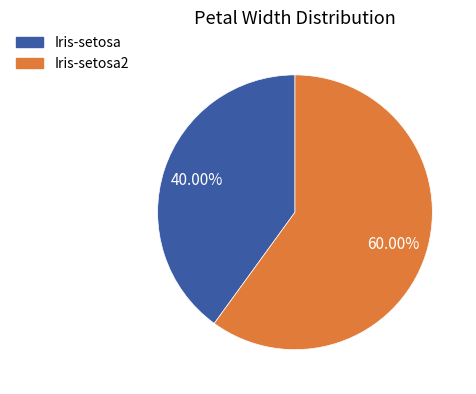

Is there a majority slice in this chart?

Yes